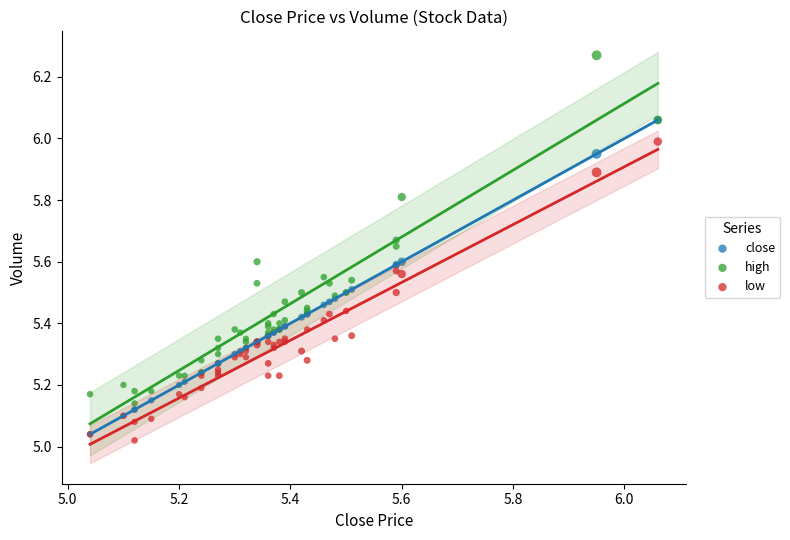

What are all the series names shown in the legend?

close, high, low